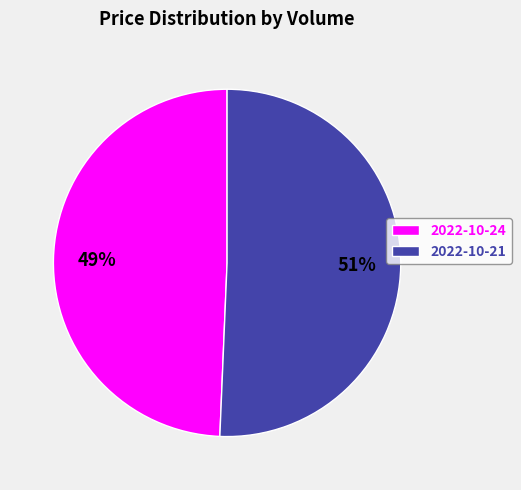

What percentage is the 2022-10-21 slice, to the nearest percent?

51%